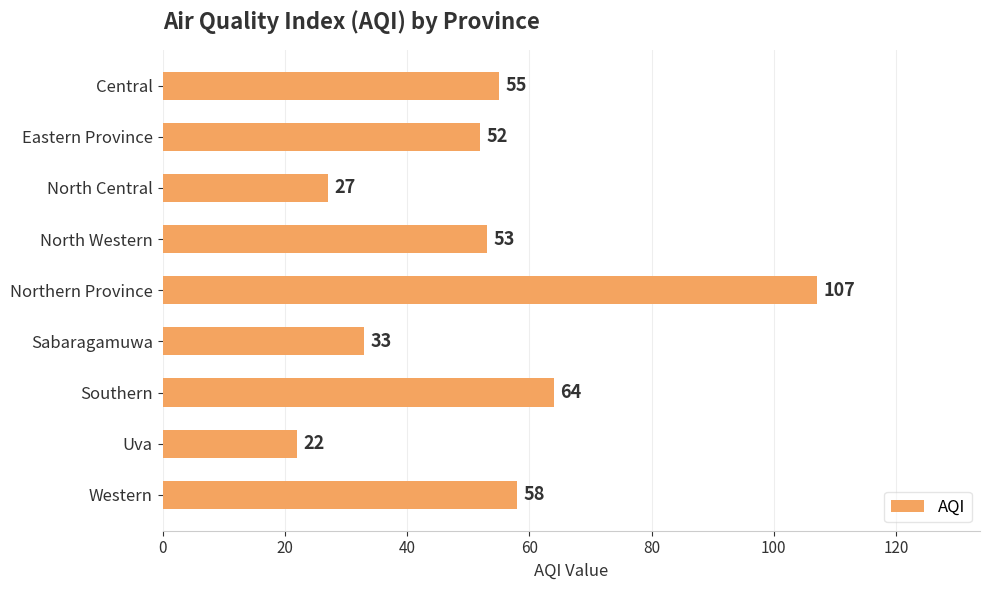

Rank the categories by value from lowest to highest.

Uva, North Central, Sabaragamuwa, Eastern Province, North Western, Central, Western, Southern, Northern Province